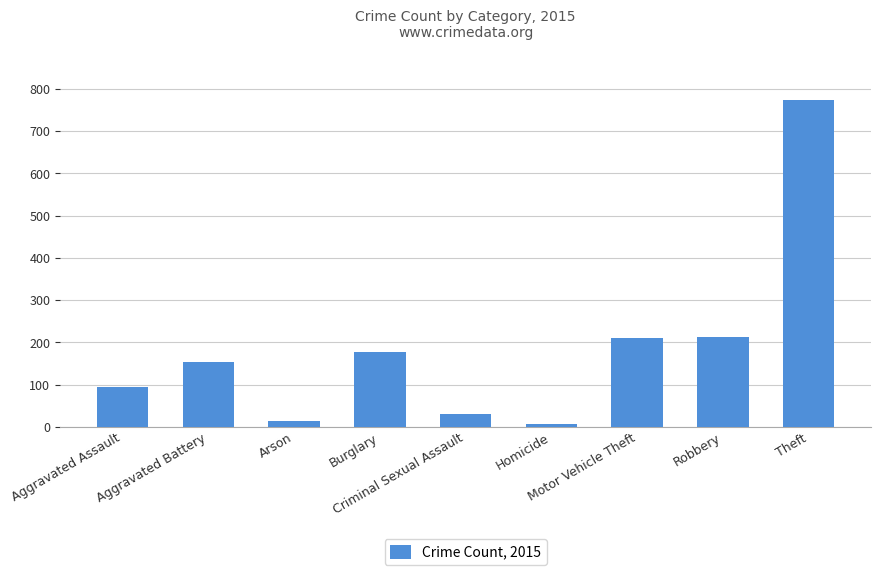

What is the average value?

186